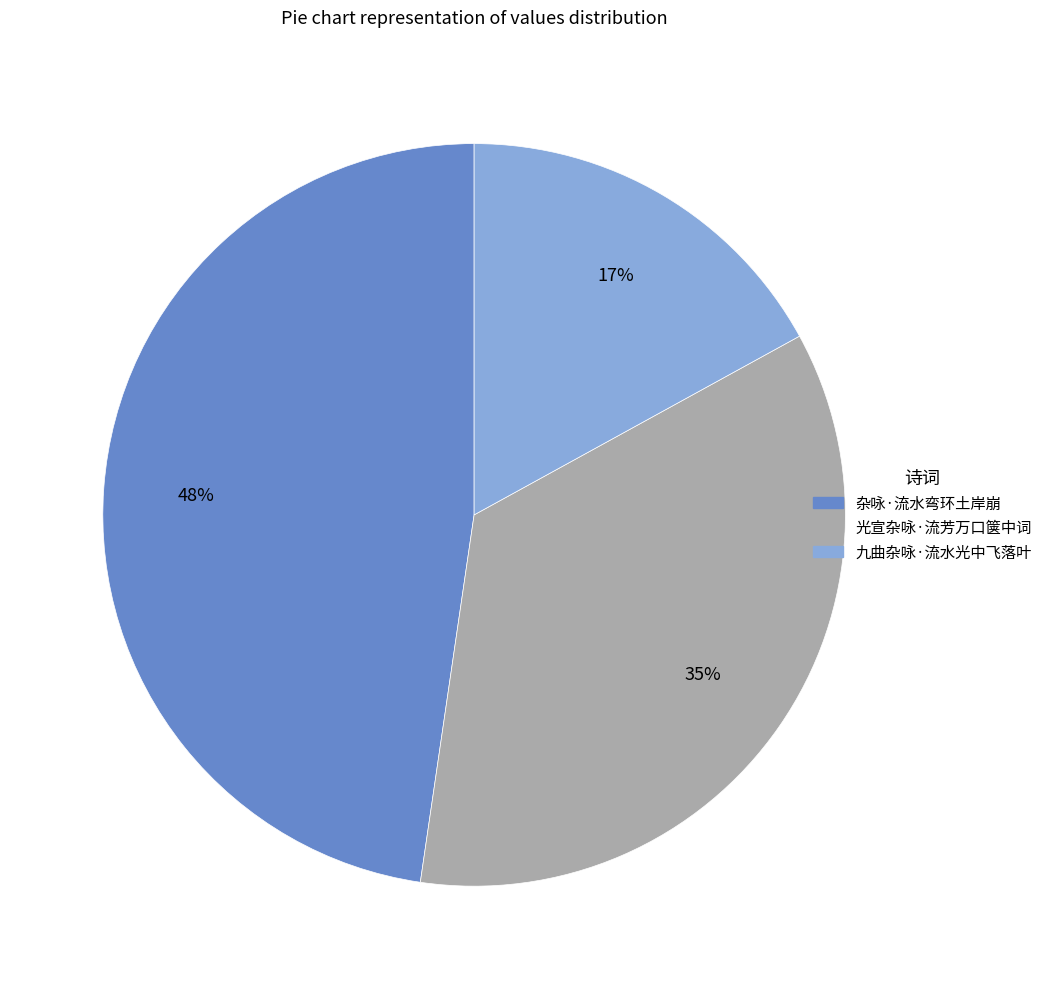

Is it true that 九曲杂咏·流水光中飞落叶 is 27% of the pie?

False